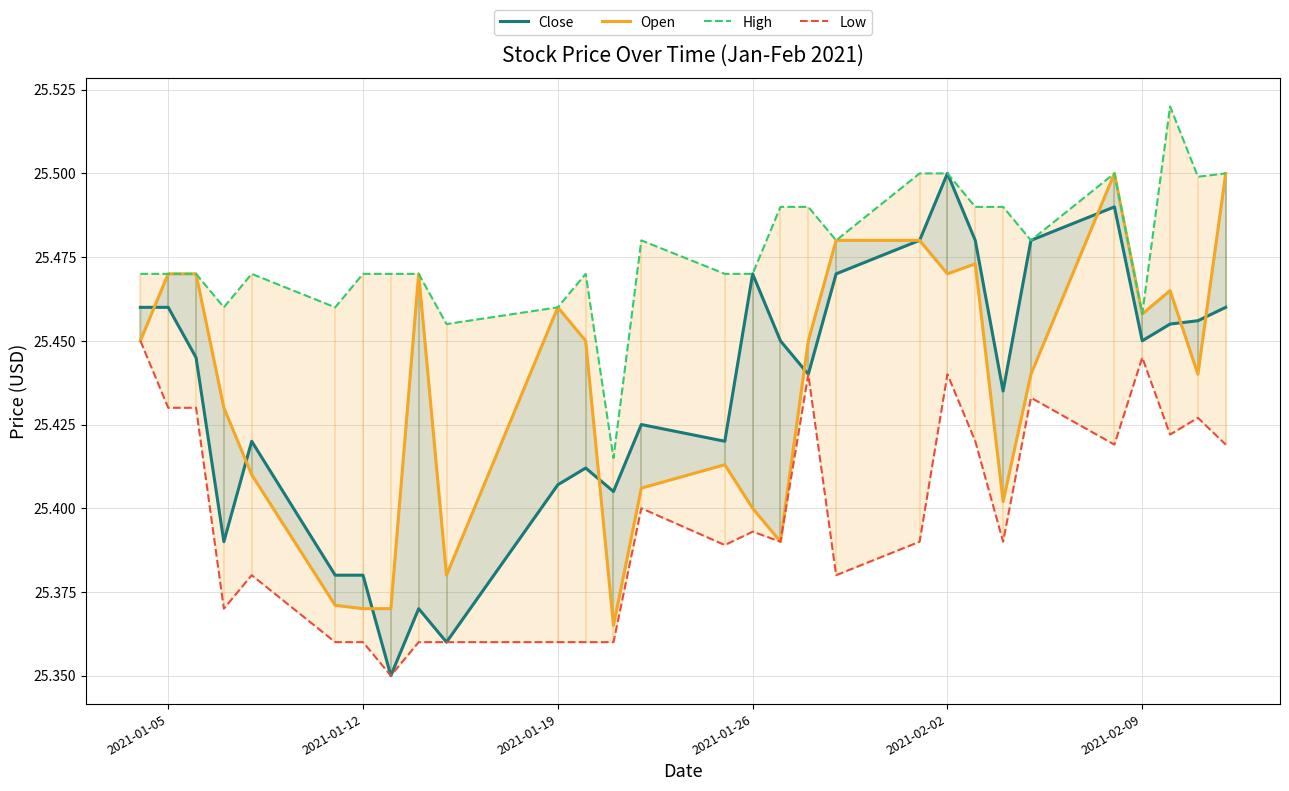

Is the value of Open at 11 greater than the value of Low at 25?

Yes